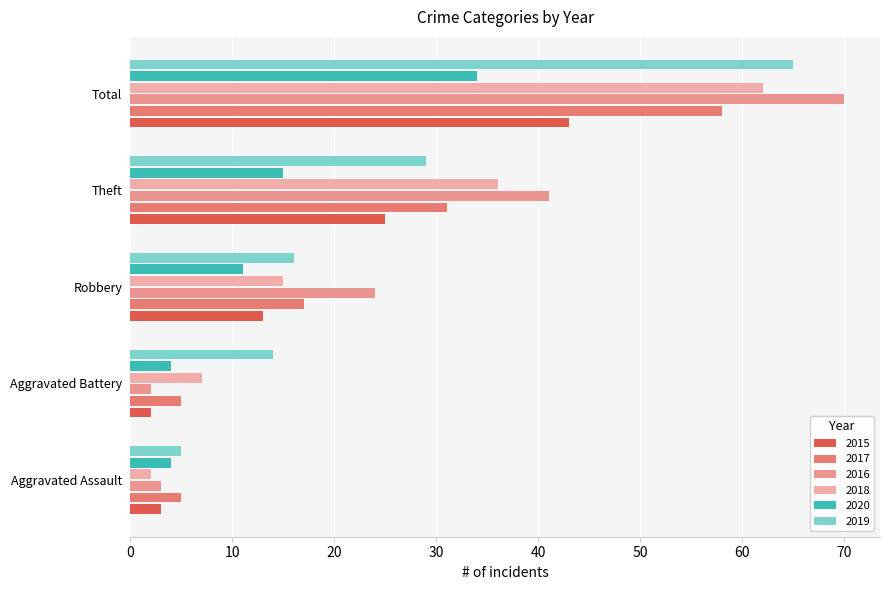

Rank the series by their maximum value, from lowest to highest.

2020, 2015, 2017, 2018, 2019, 2016